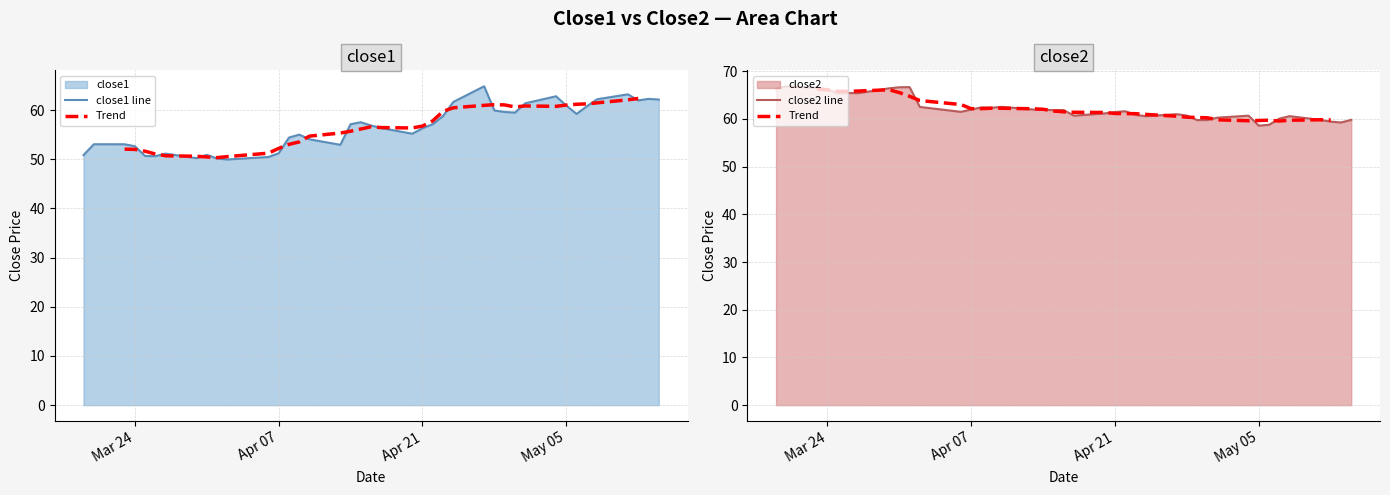

What is the minimum value for close1 line?

49.9